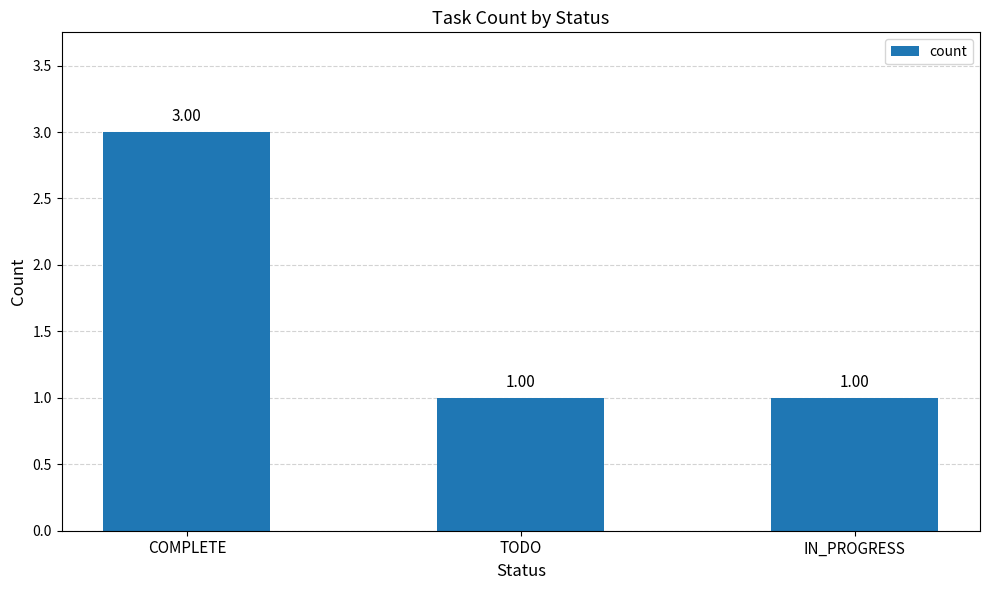

Between TODO and COMPLETE, which is larger?

COMPLETE